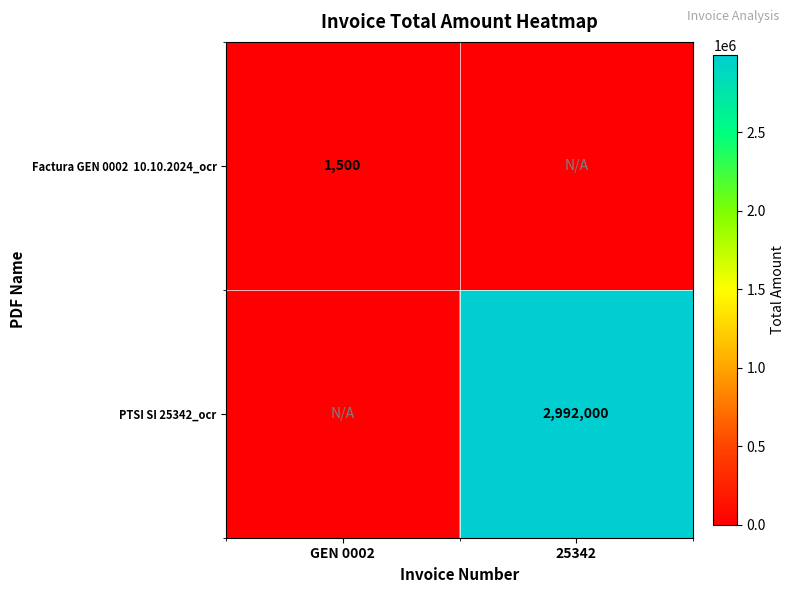

Is it true that PTSI SI 25342_ocr equals 2992000 at 25342?

True